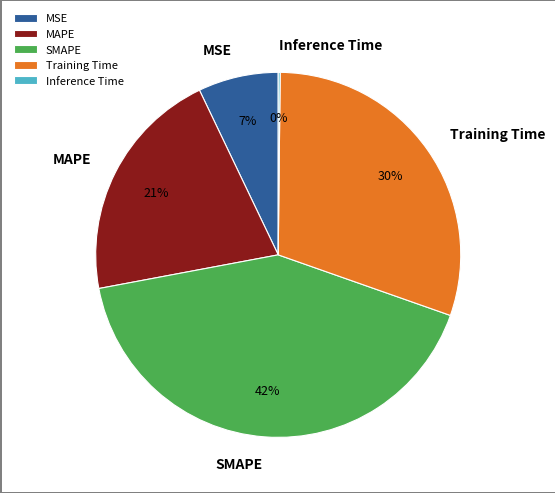

Which has a higher value, MAPE or SMAPE?

SMAPE